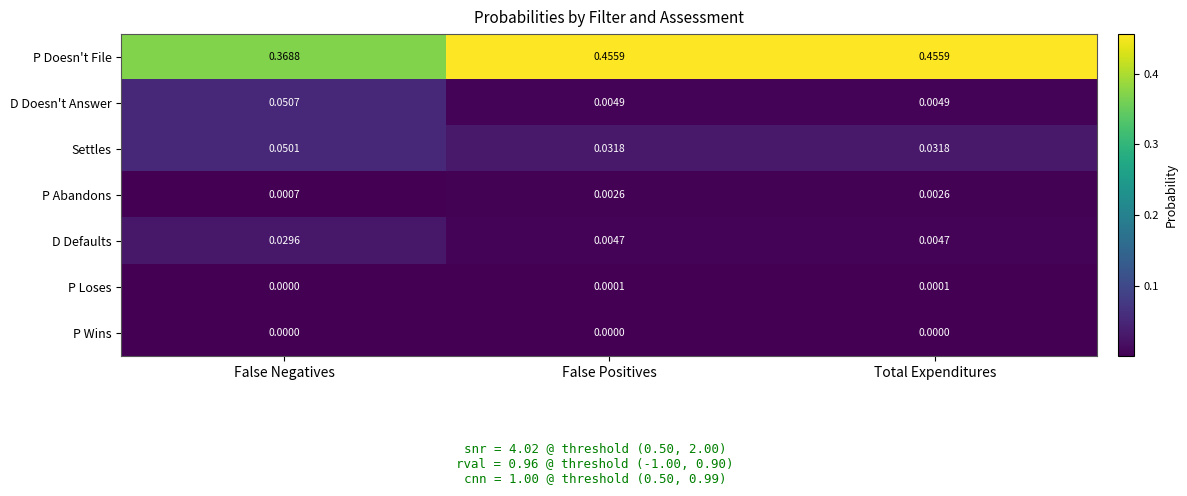

Rank the series at Total Expenditures from lowest to highest value.

P Wins, P Loses, P Abandons, D Defaults, D Doesn't Answer, Settles, P Doesn't File